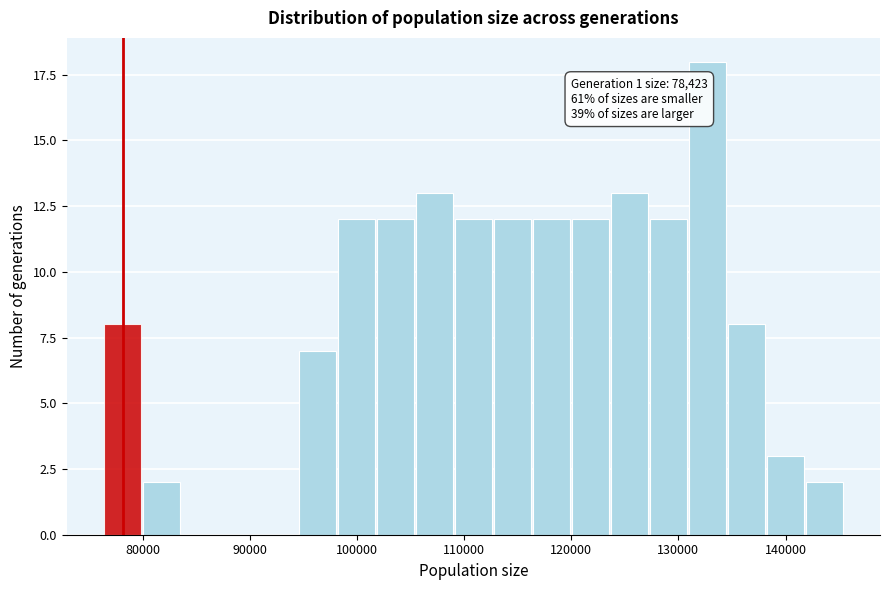

Around what value on the x-axis is the tallest bar? Give the approximate position of its centre, as read against the axis.

133000